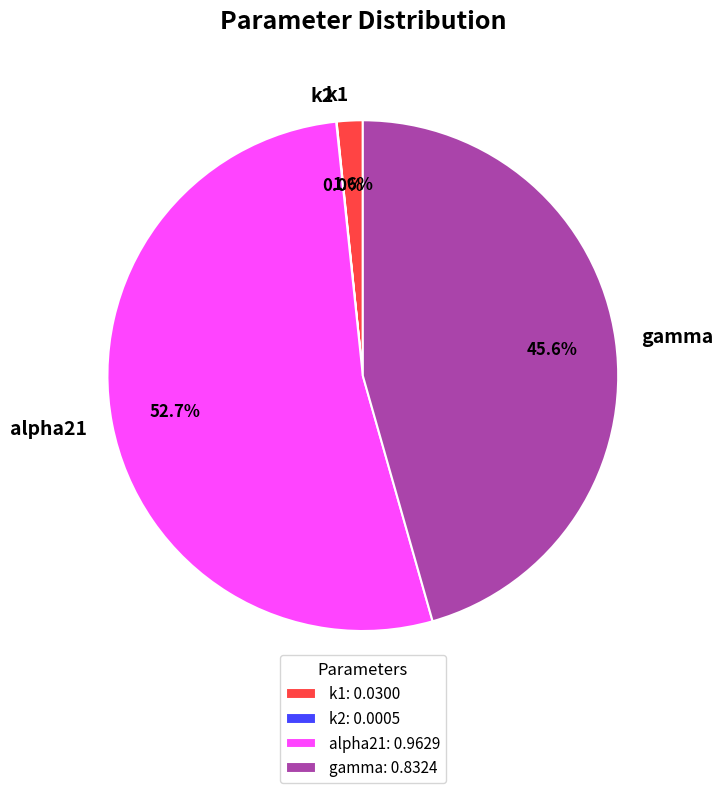

Which category accounts for the majority?

alpha21